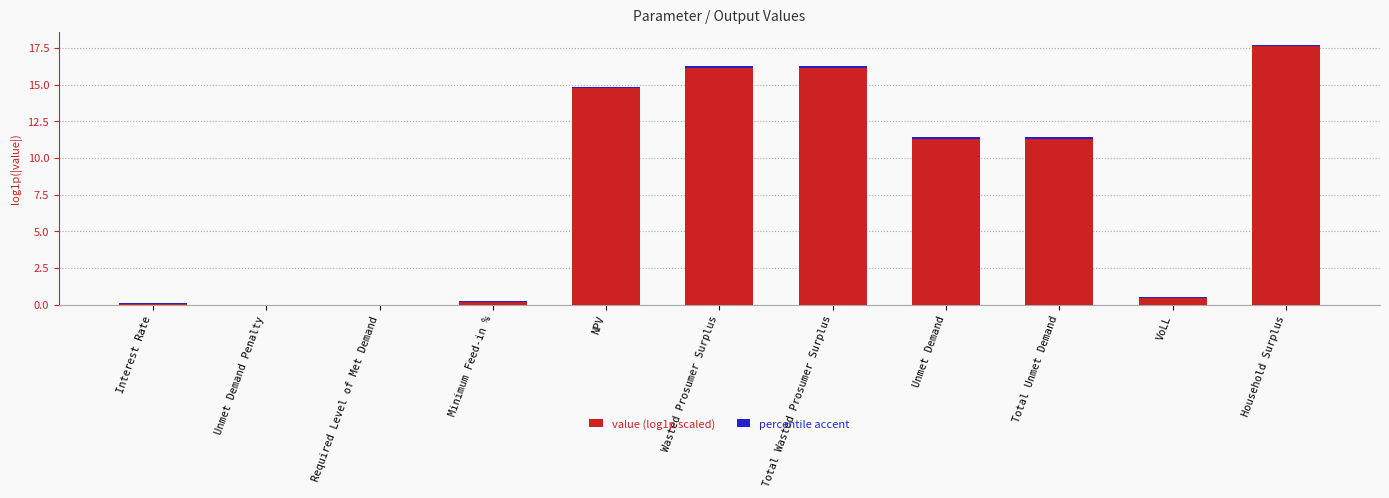

How many values in the value (log1p scaled) series are below 11?

5